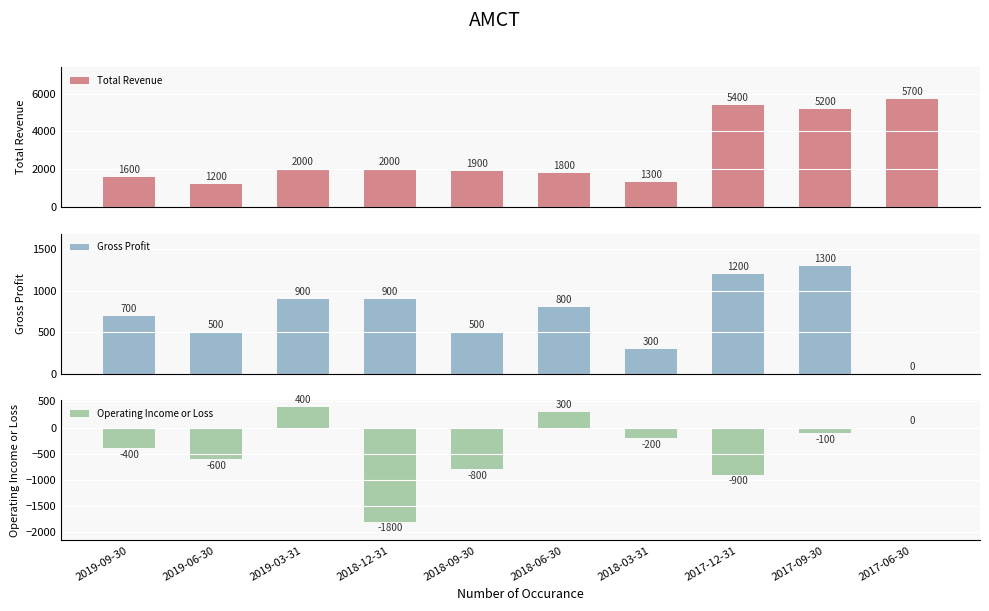

At how many categories does at least one series exceed 3091?

3